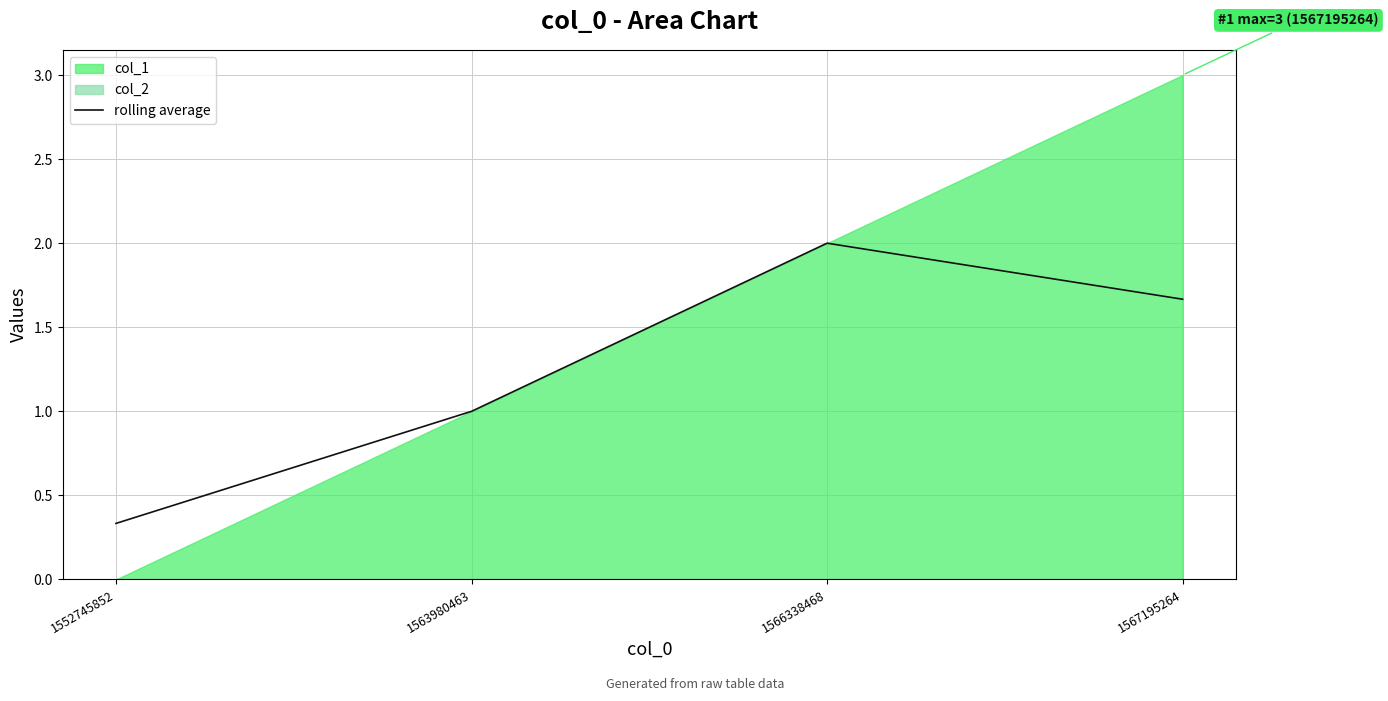

Does the chart have visible grid lines?

Yes